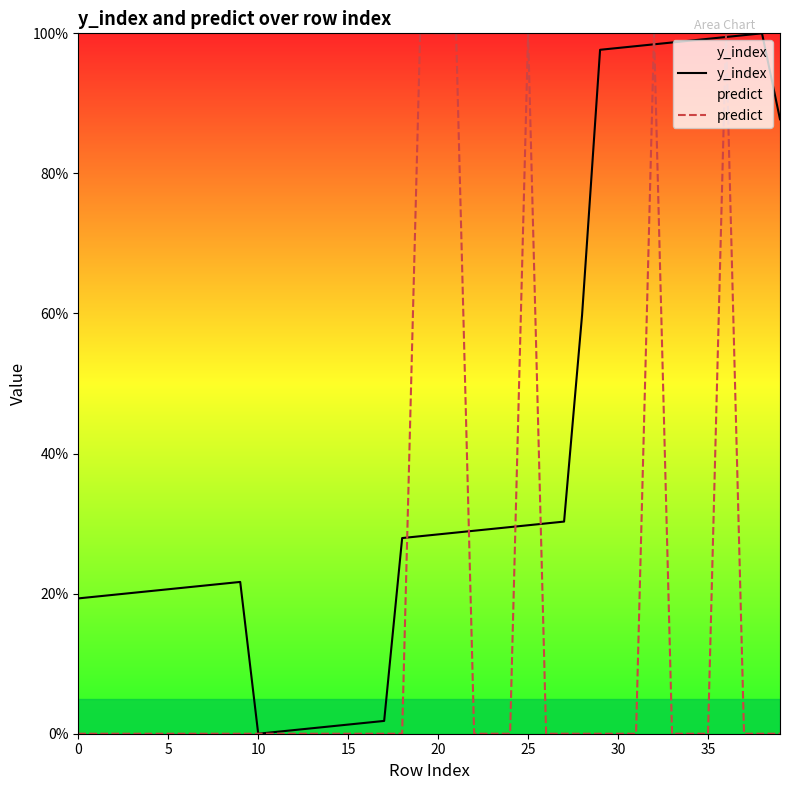

What is the total value across all series at 36?

199.5